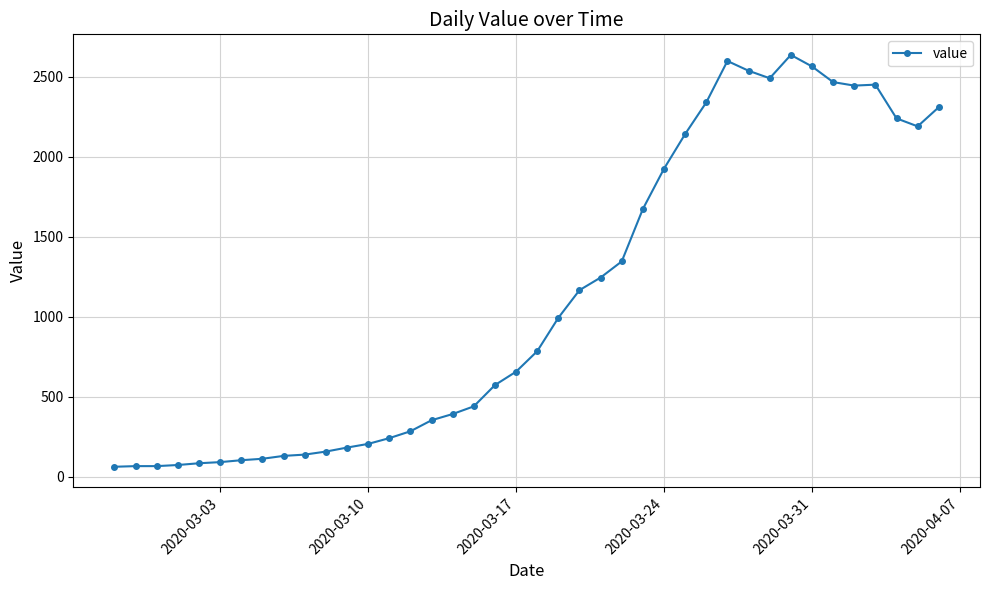

How many data points are less than 784?

20